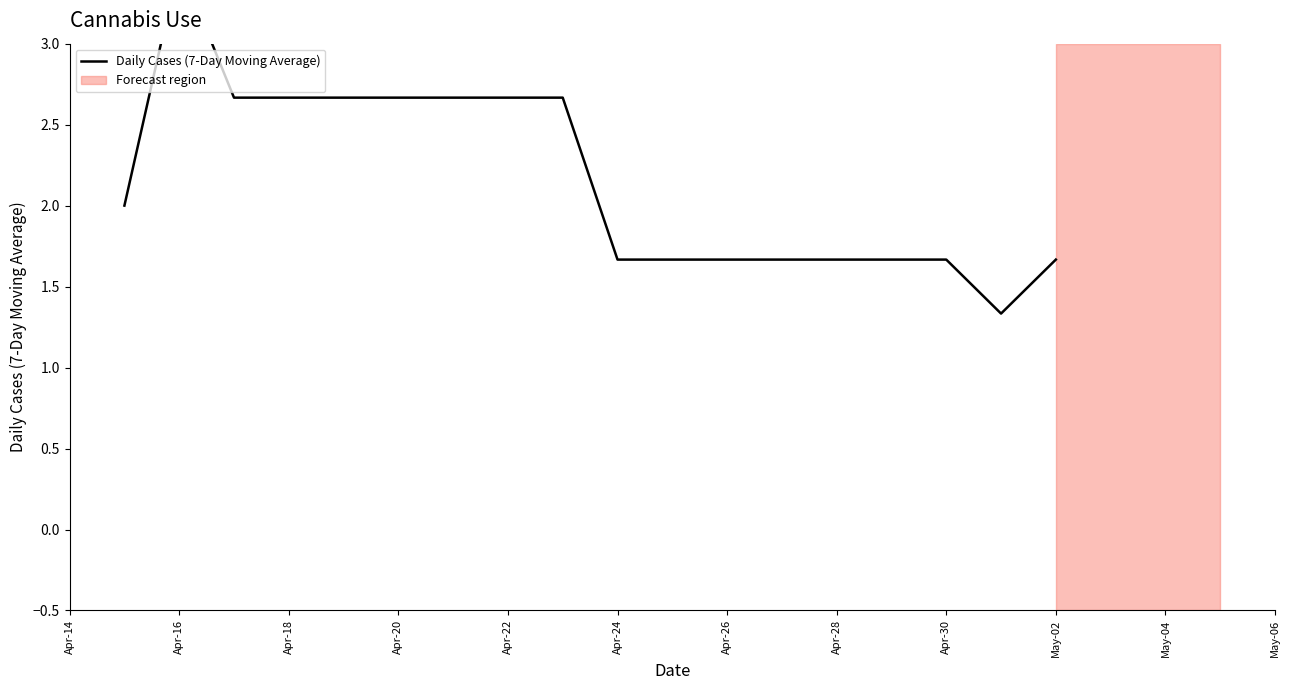

How many lines are shown in the chart?

1